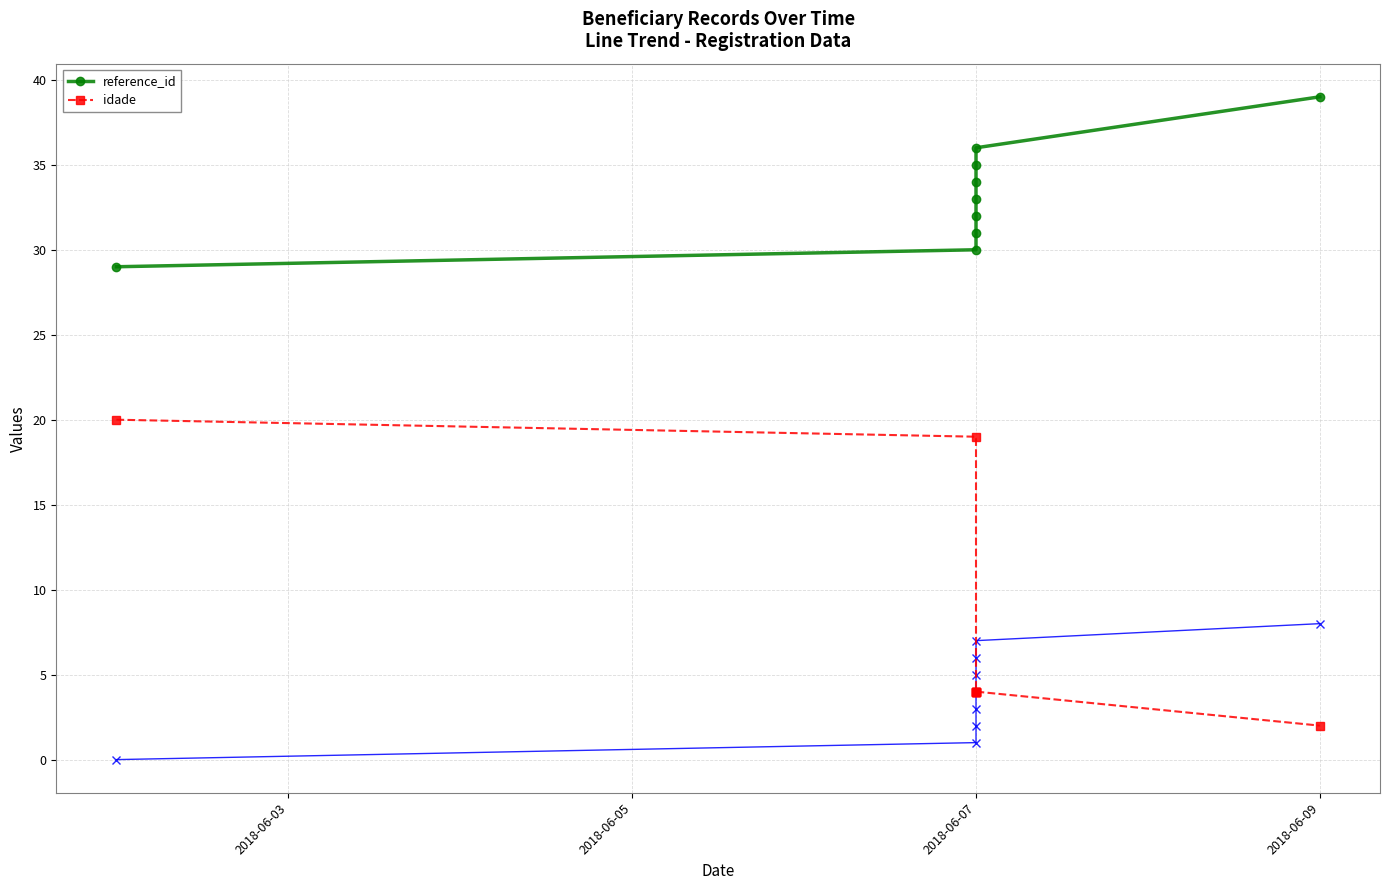

Does the chart display data point markers on the line(s)?

Yes